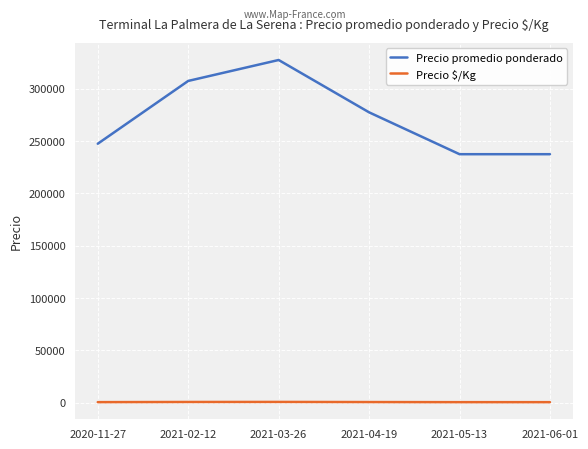

The Precio promedio ponderado series shows 391967 at 2021-06-01. True or false?

False